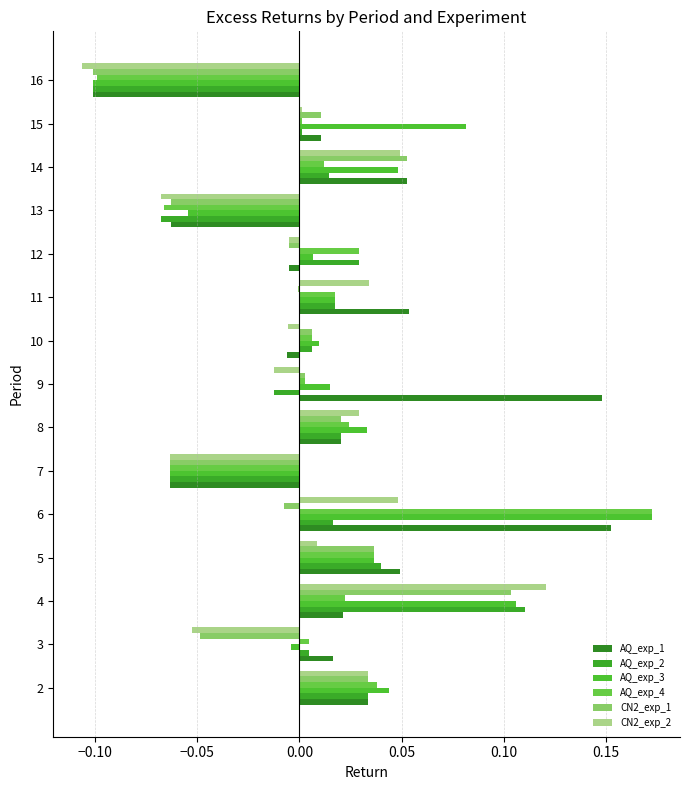

Reading right to left, list all the values displayed in this chart.

AQ_exp_1: -0.1	0.0	0.1	-0.1	-0.0	0.1	-0.0	0.1	0.0	-0.1	0.2	0.0	0.0	0.0	0.0
AQ_exp_2: -0.1	0.0	0.0	-0.1	0.0	0.0	0.0	-0.0	0.0	-0.1	0.0	0.0	0.1	0.0	0.0
AQ_exp_3: -0.1	0.1	0.0	-0.1	0.0	0.0	0.0	0.0	0.0	-0.1	0.2	0.0	0.1	-0.0	0.0
AQ_exp_4: -0.1	0.0	0.0	-0.1	0.0	0.0	0.0	0.0	0.0	-0.1	0.2	0.0	0.0	0.0	0.0
CN2_exp_1: -0.1	0.0	0.1	-0.1	-0.0	-0.0	0.0	0.0	0.0	-0.1	-0.0	0.0	0.1	-0.0	0.0
CN2_exp_2: -0.1	0.0	0.0	-0.1	-0.0	0.0	-0.0	-0.0	0.0	-0.1	0.0	0.0	0.1	-0.1	0.0